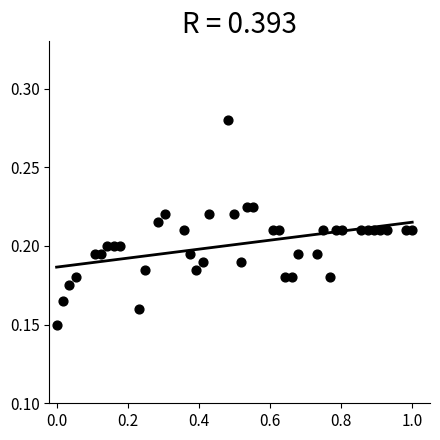

How many points are shown in the scatter plot?

40